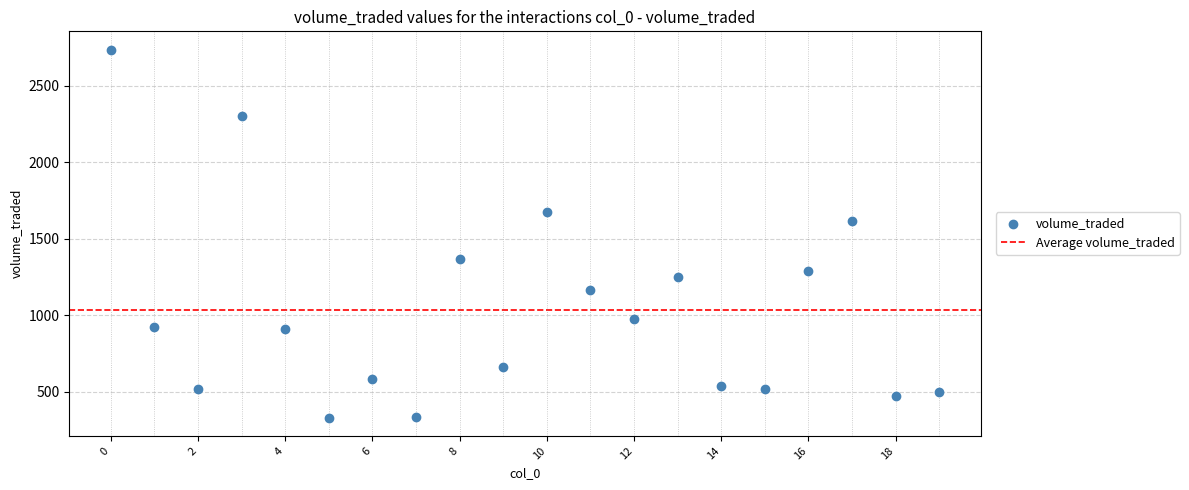

What Y value in the scatter plot is closest to 1533?

1612.9